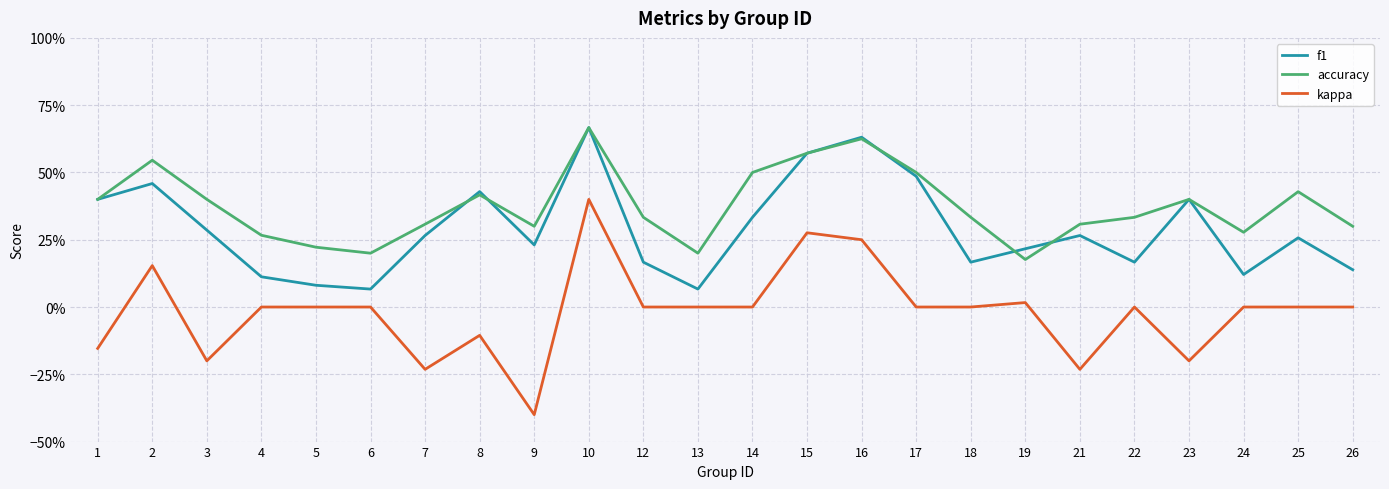

What is the spread (max minus min) of values at 22?

0.3